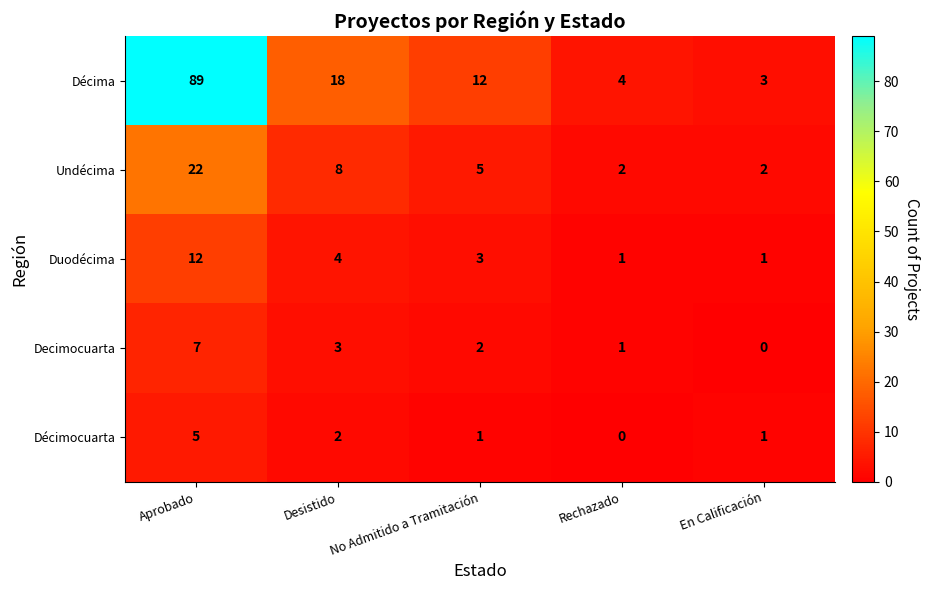

True or false: Décima has a value of 7 at Rechazado.

False